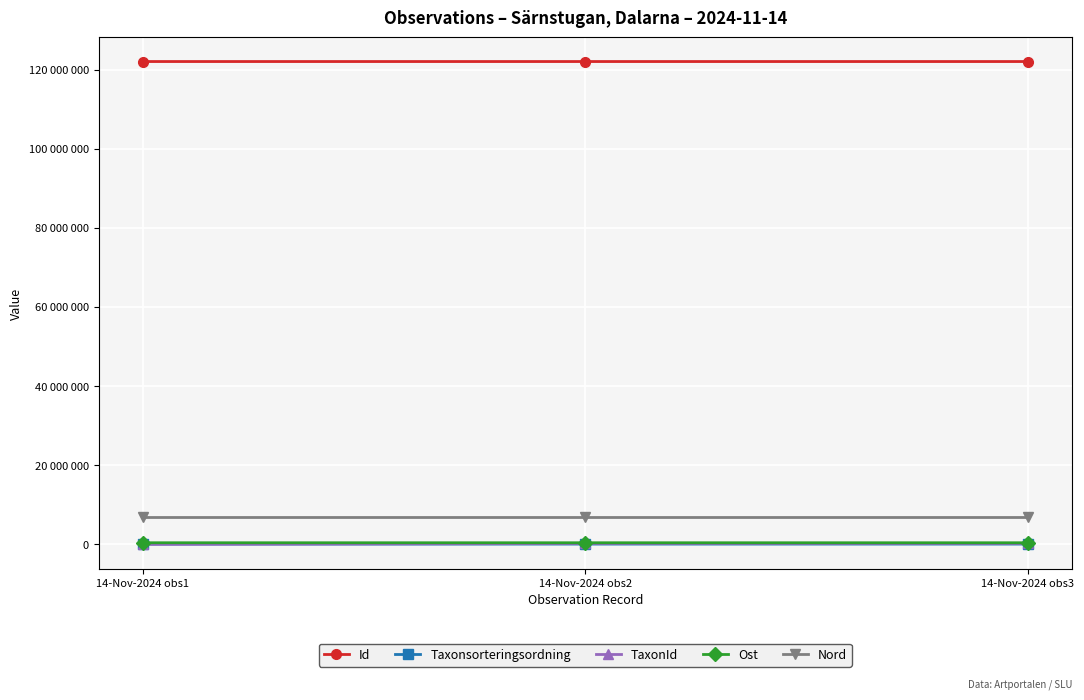

The Ost series shows 413484 at 14-Nov-2024 obs3. True or false?

True